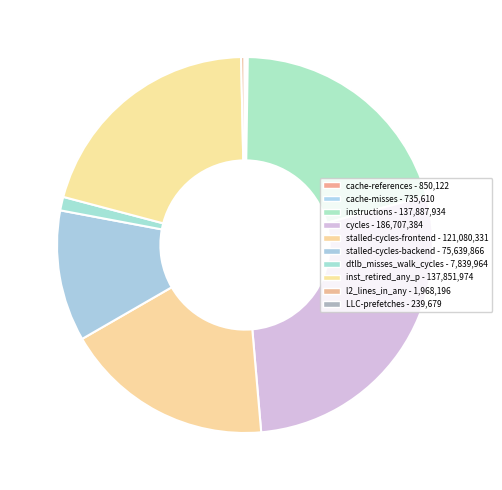

What is the total percentage of stalled-cycles-frontend and cycles?

45.9%